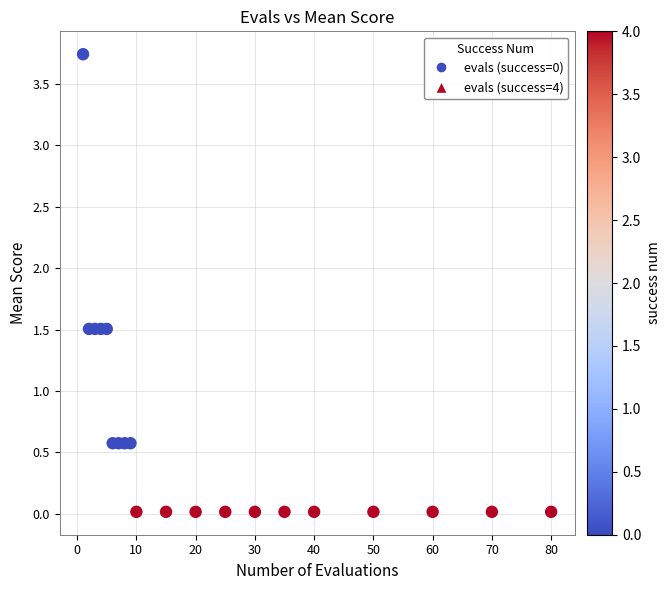

What is the range of X values (max minus min)?

79.0